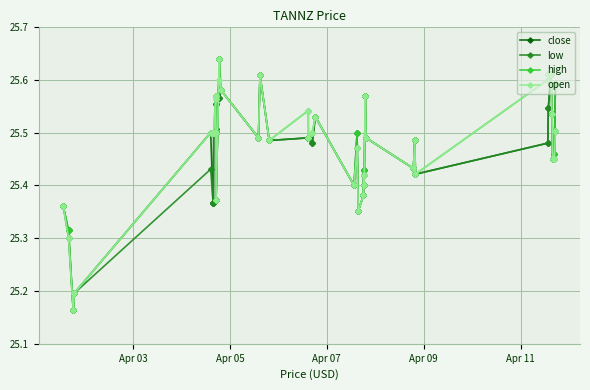

True or false: close has more than 1 interior local peaks.

True